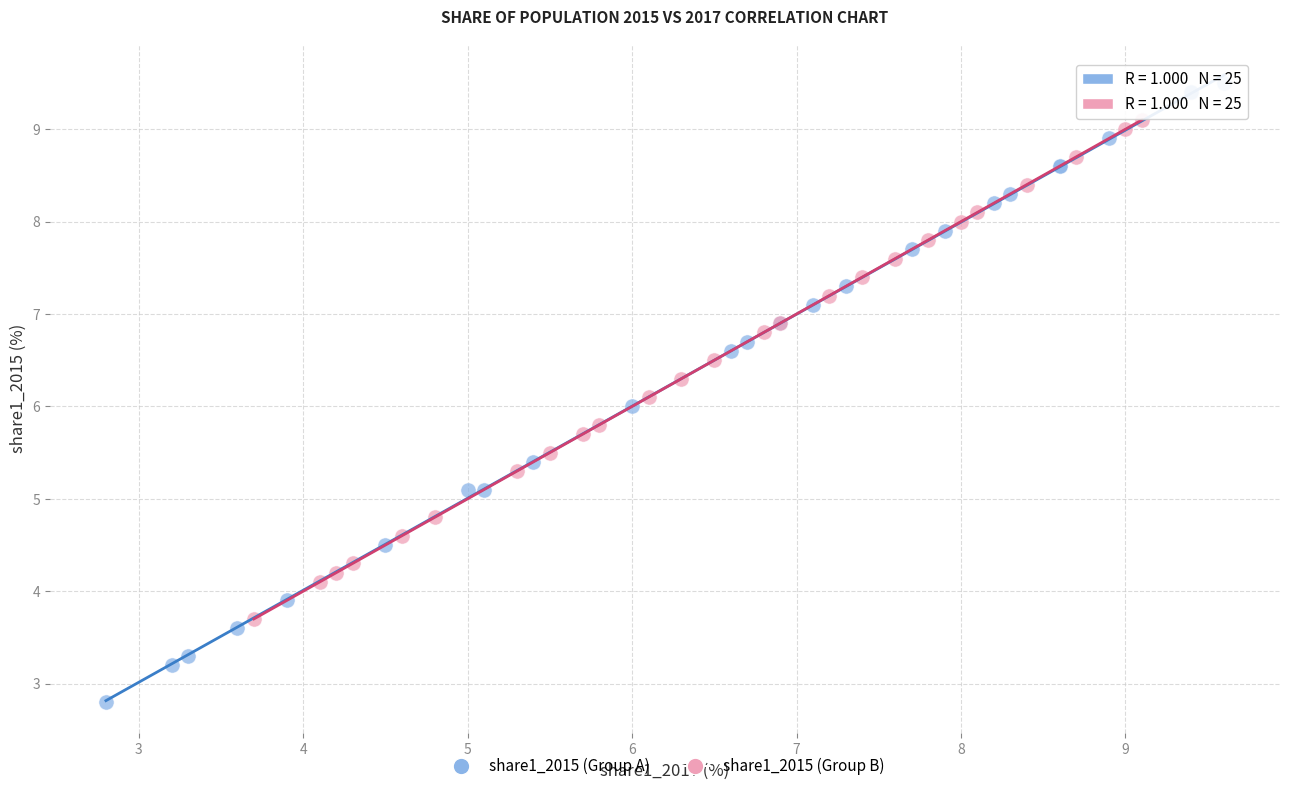

Which series reaches the maximum Y coordinate?

share1_2015 (Group A)